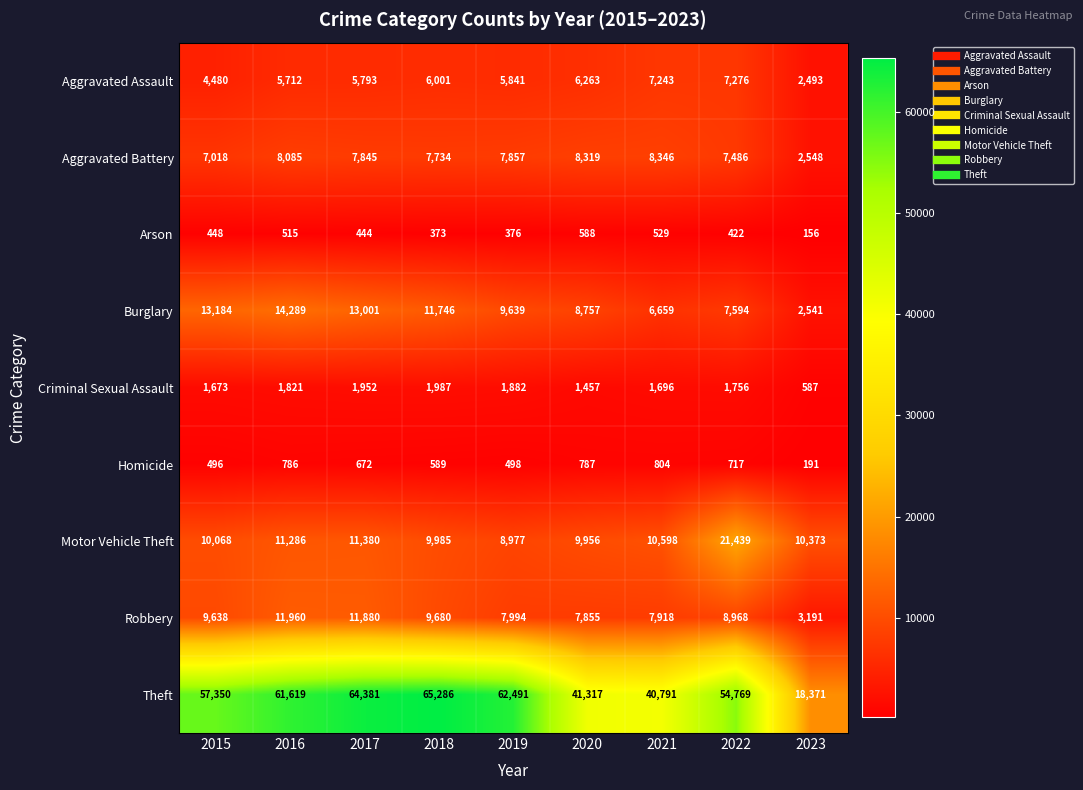

Which series has the largest total across all categories?

Theft